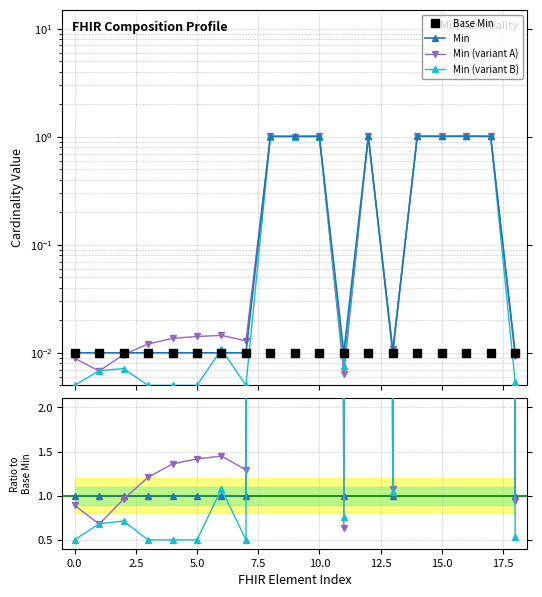

Is it true that Min equals 0.0 at −2.5?

False